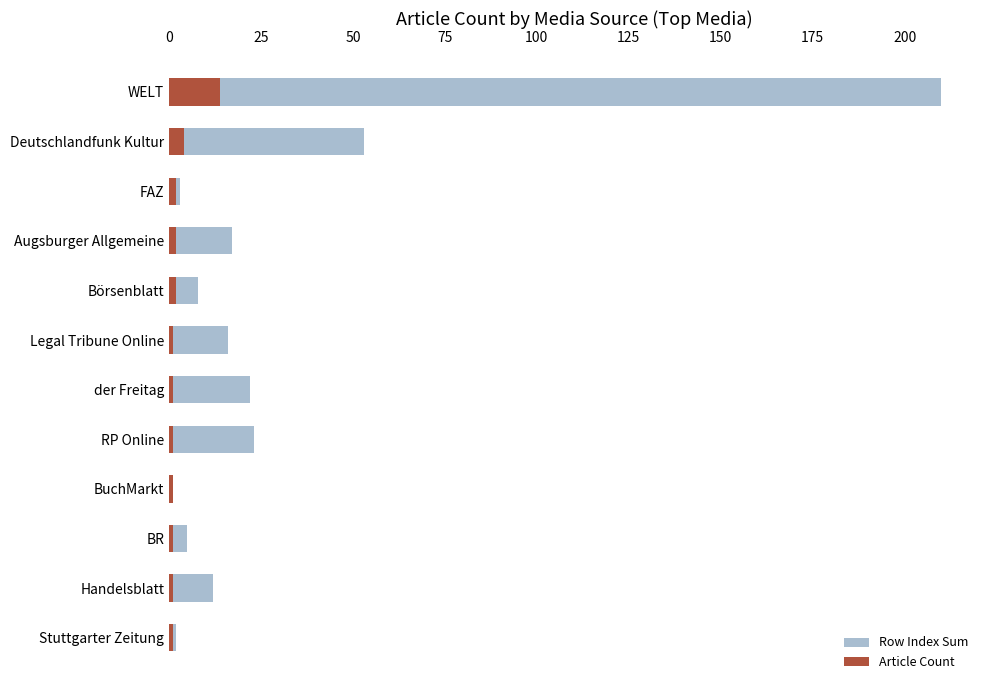

Count the number of data series in this chart.

2